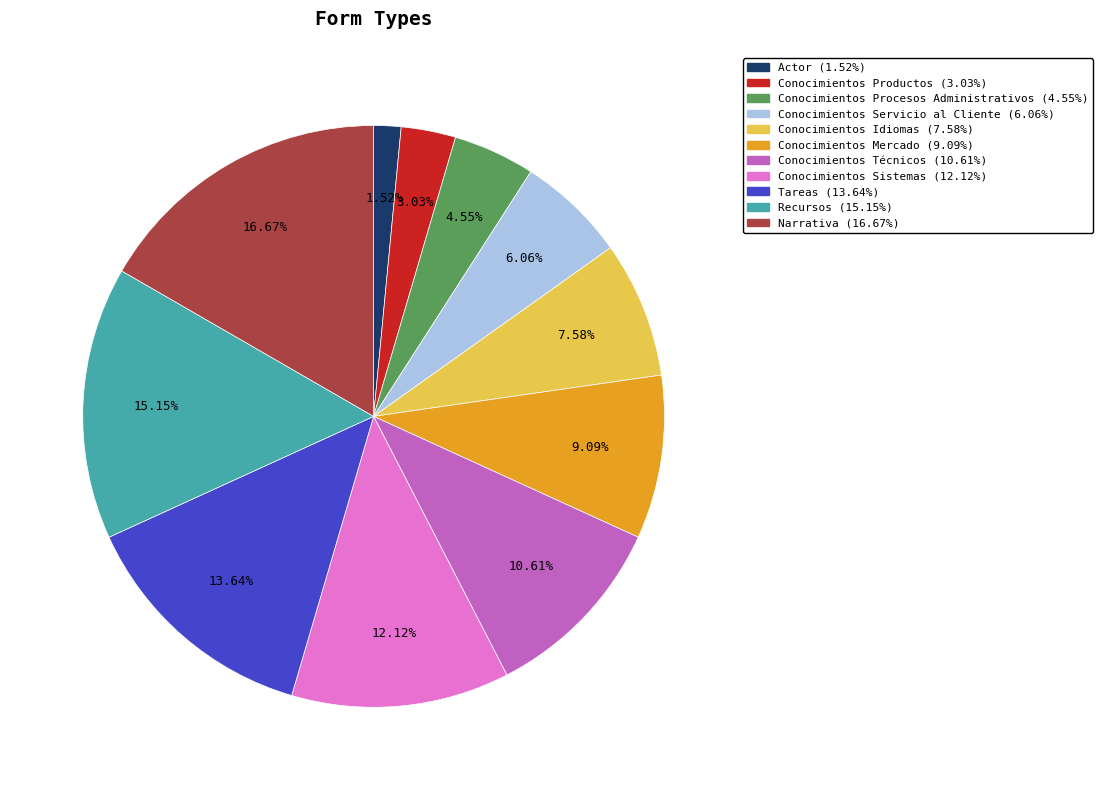

Is it true that Conocimientos Servicio al Cliente is 1% of the pie?

False